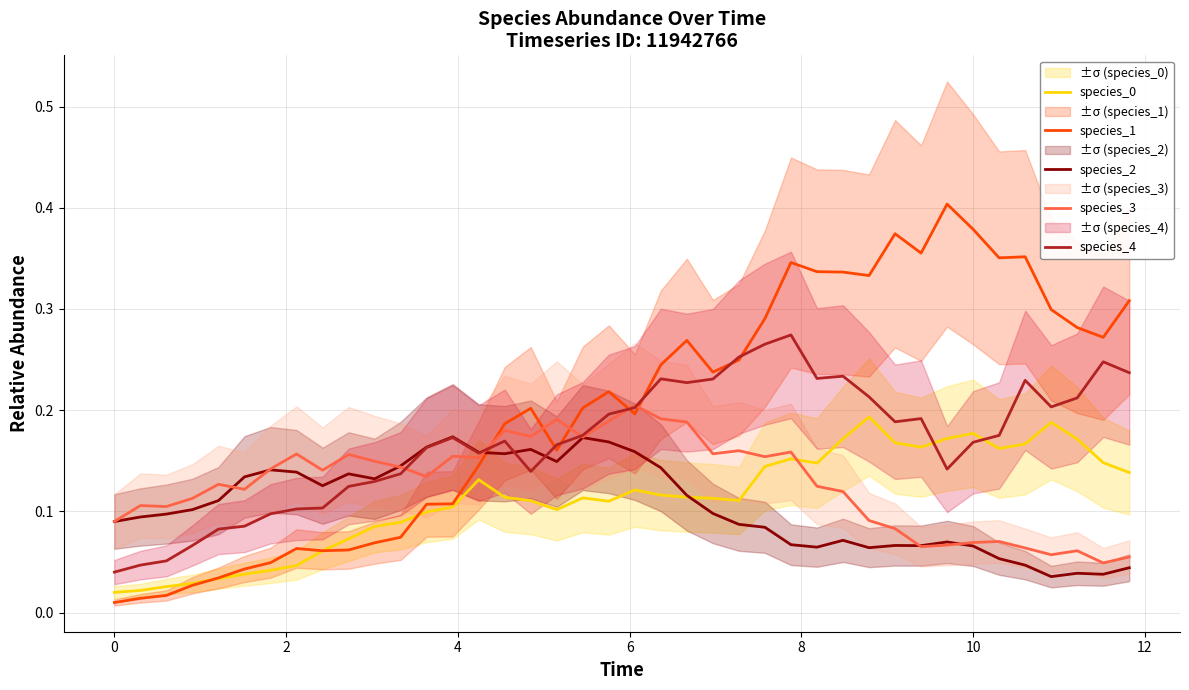

True or false: species_3 and species_0 intersect in this chart.

True